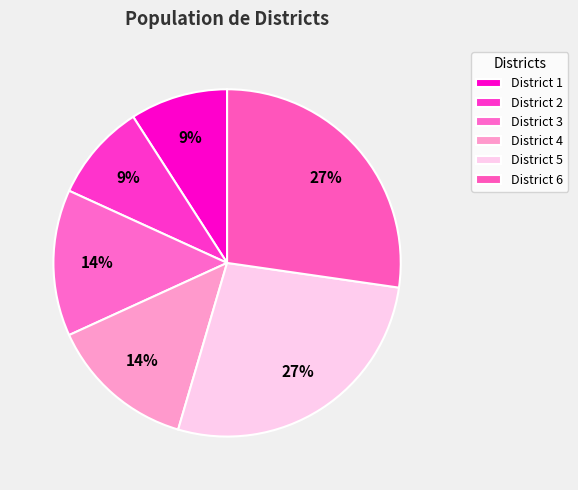

Is there any slice that represents more than half of the pie?

No